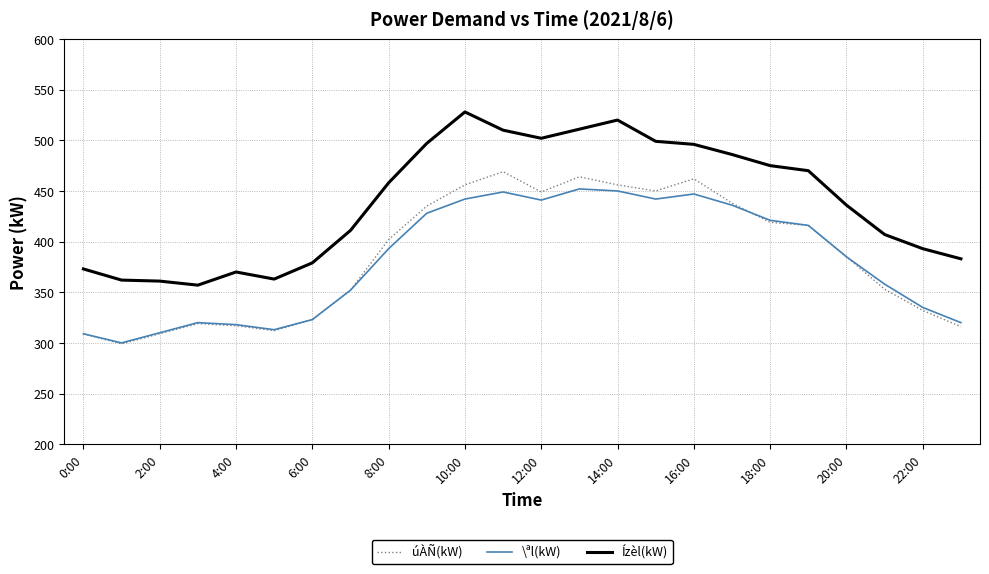

Which series has the largest total across all categories?

Ízèl(kW)